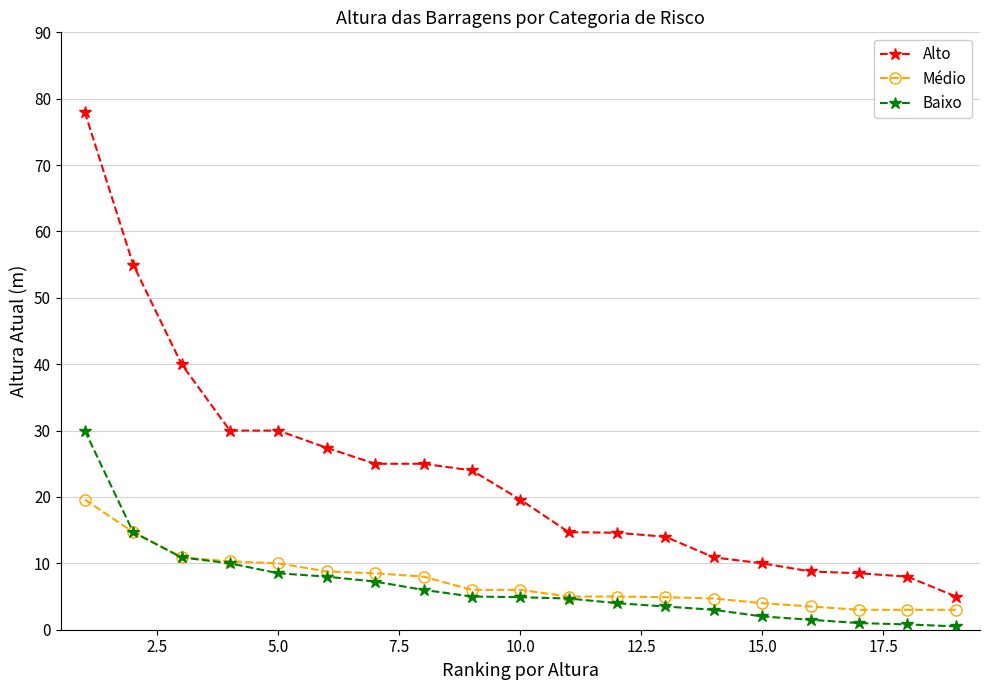

What is the value of the Médio point at the 5th from the left?

10.0